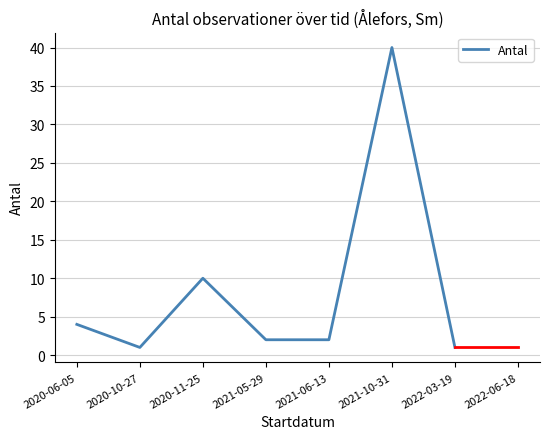

Does the chart have visible grid lines?

Yes